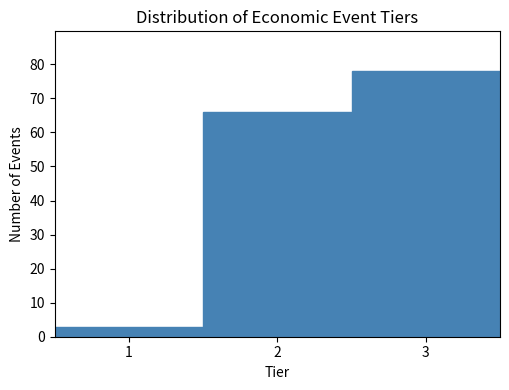

Reading left to right, transcribe this chart: for each bar, give the range it covers on the x-axis and its height. The values are not printed on the chart, so give them approximately, as read against the axis.

0.5 to 1.5: 3
1.5 to 2.5: 66
2.5 to 3.5: 78